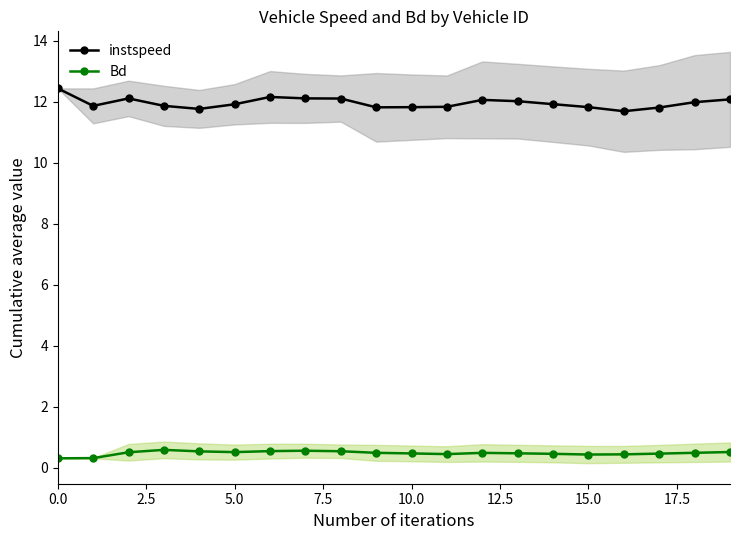

What is the difference between the maximum and minimum values in the Bd series?

0.3